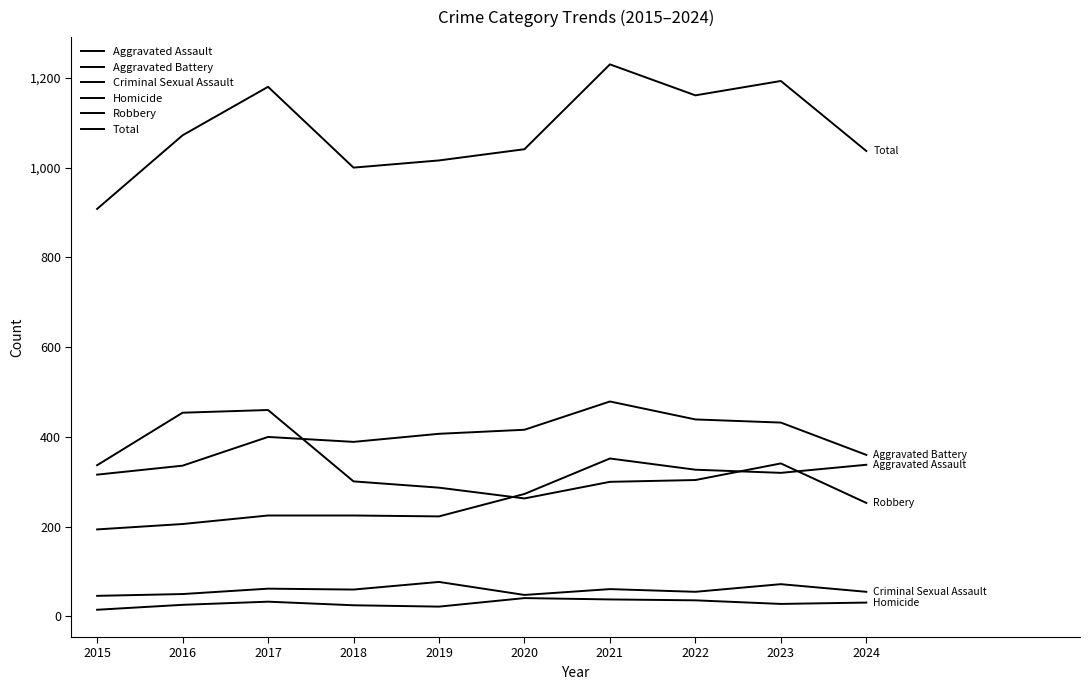

Does the chart display data point markers on the line(s)?

No